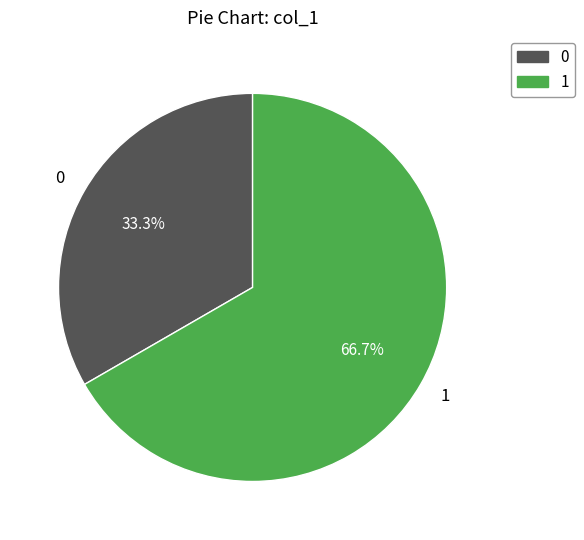

Which category has the biggest portion of the pie?

1